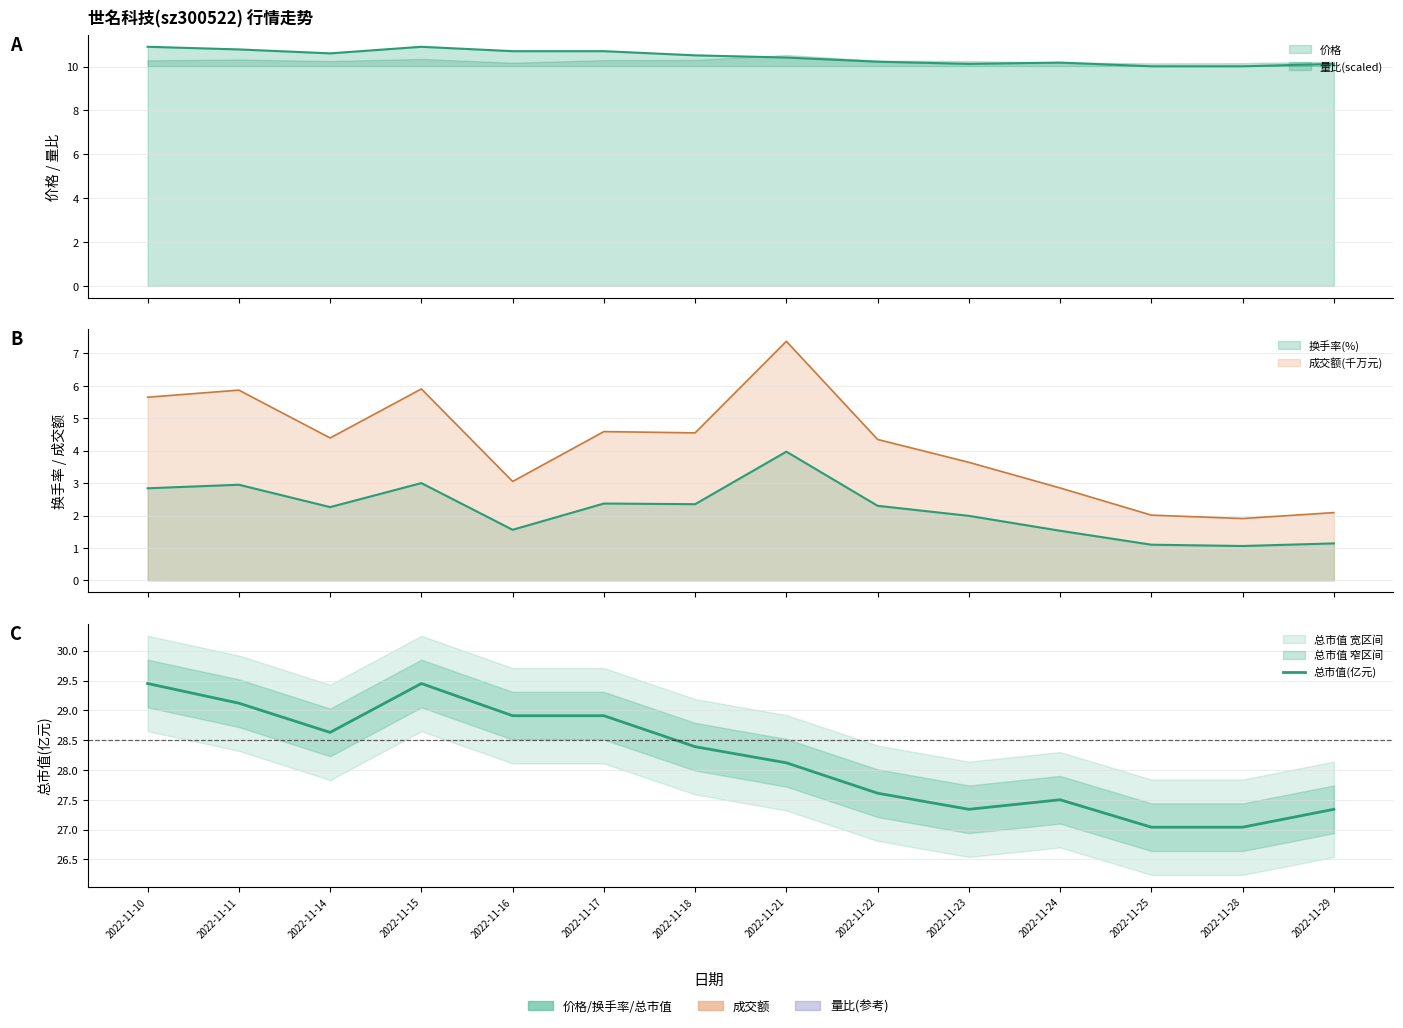

What is the value of the 14th point from the left?

27.3